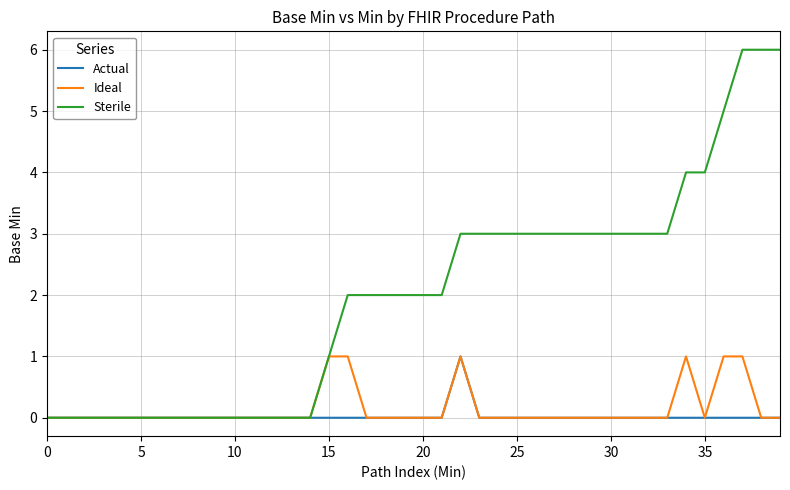

Which series has the largest total across all categories?

Sterile